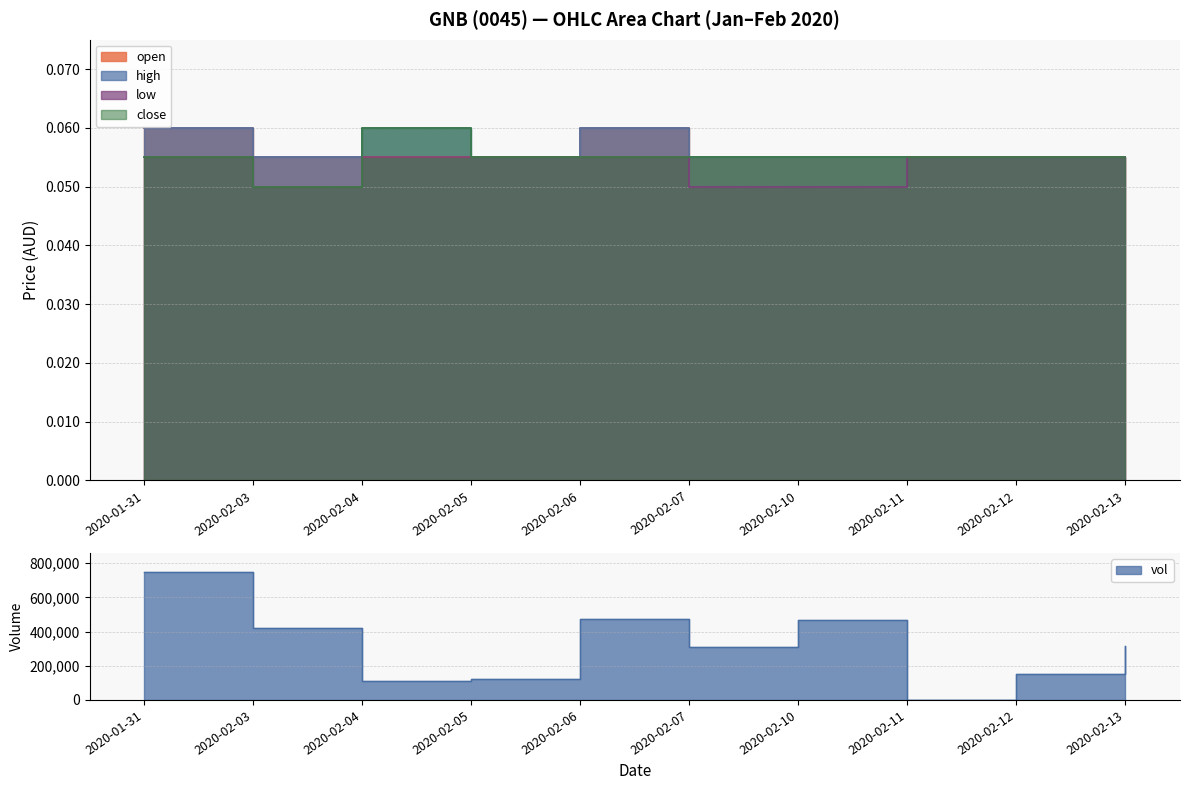

List the series in order of their overall mean, highest first.

high, open, close, low